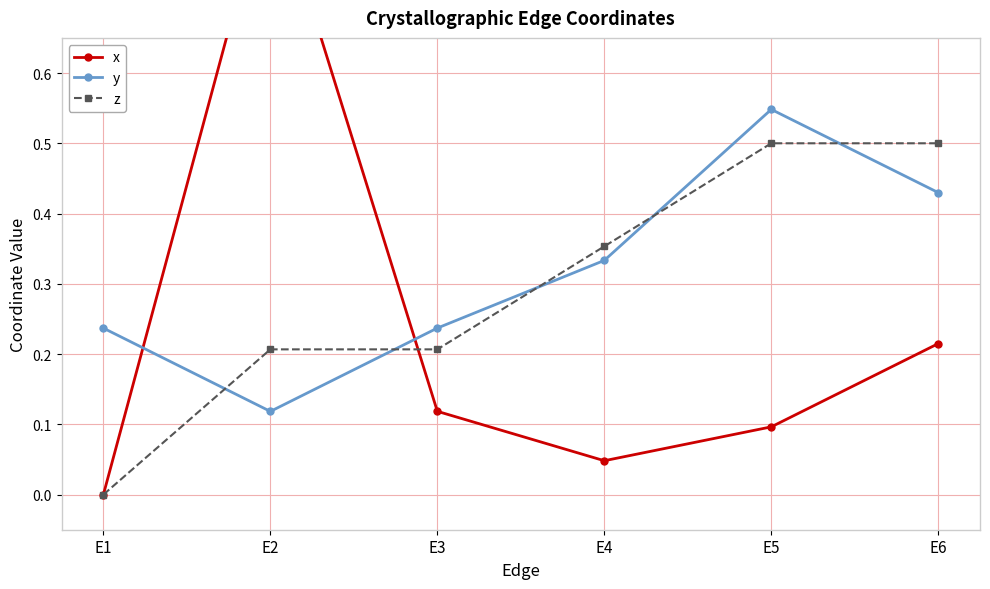

What is the total value across all series at E6?

1.1